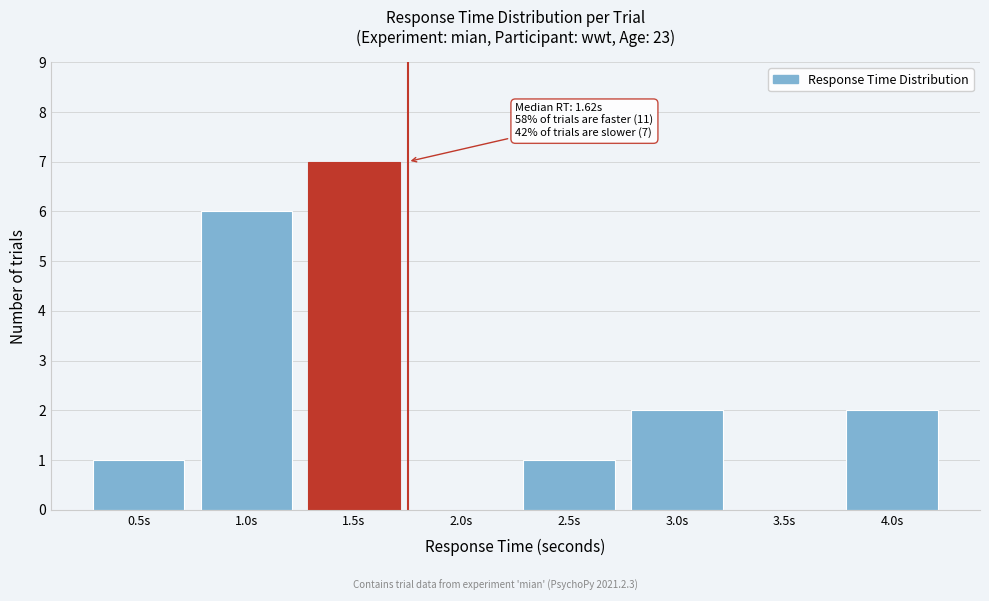

Reading left to right, extract all data points from this chart.

0.5s=1	1.0s=6	1.5s=7	2.0s=0	2.5s=1	3.0s=2	3.5s=0	4.0s=2